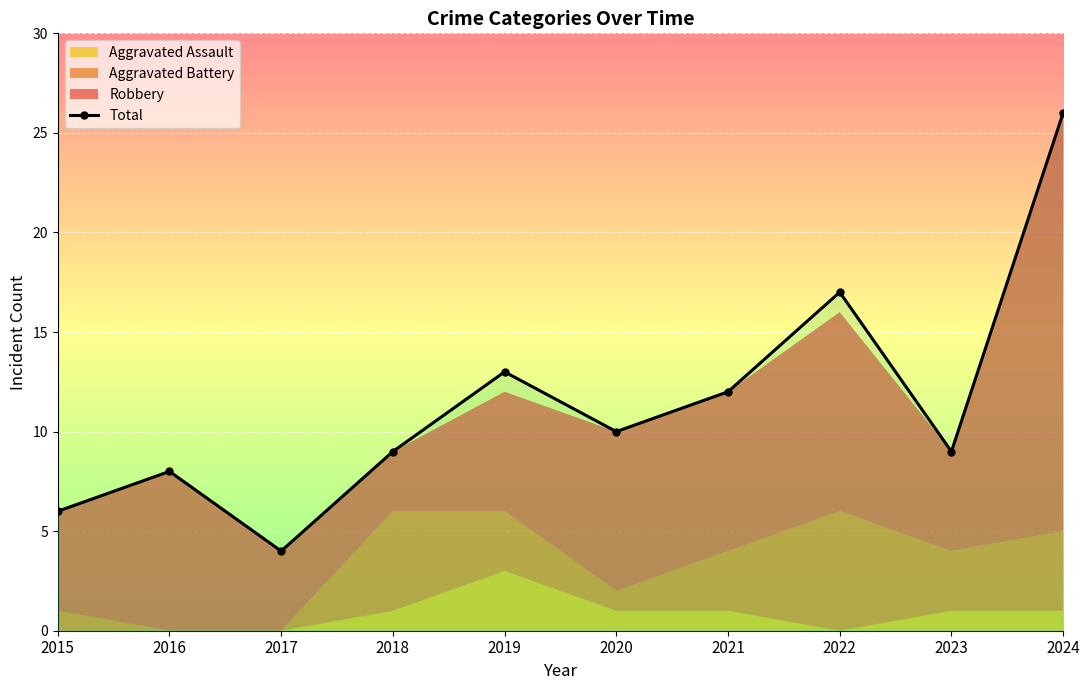

The chart shows a value of 7 at 2022. True or false?

False